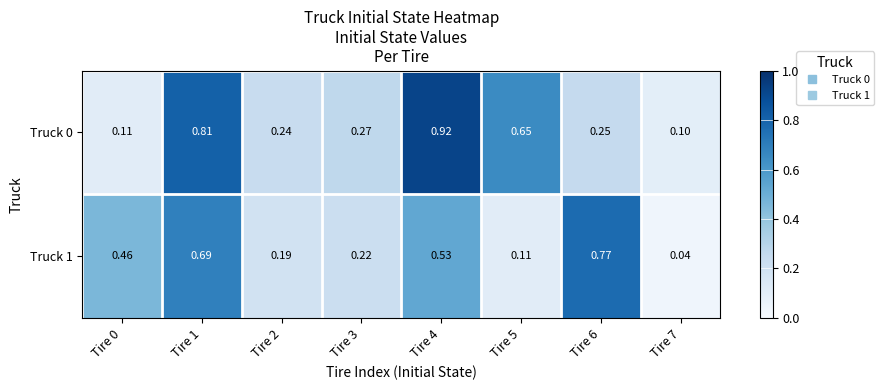

Is the value of Truck 0 at Tire 2 greater than the value of Truck 1 at Tire 7?

Yes